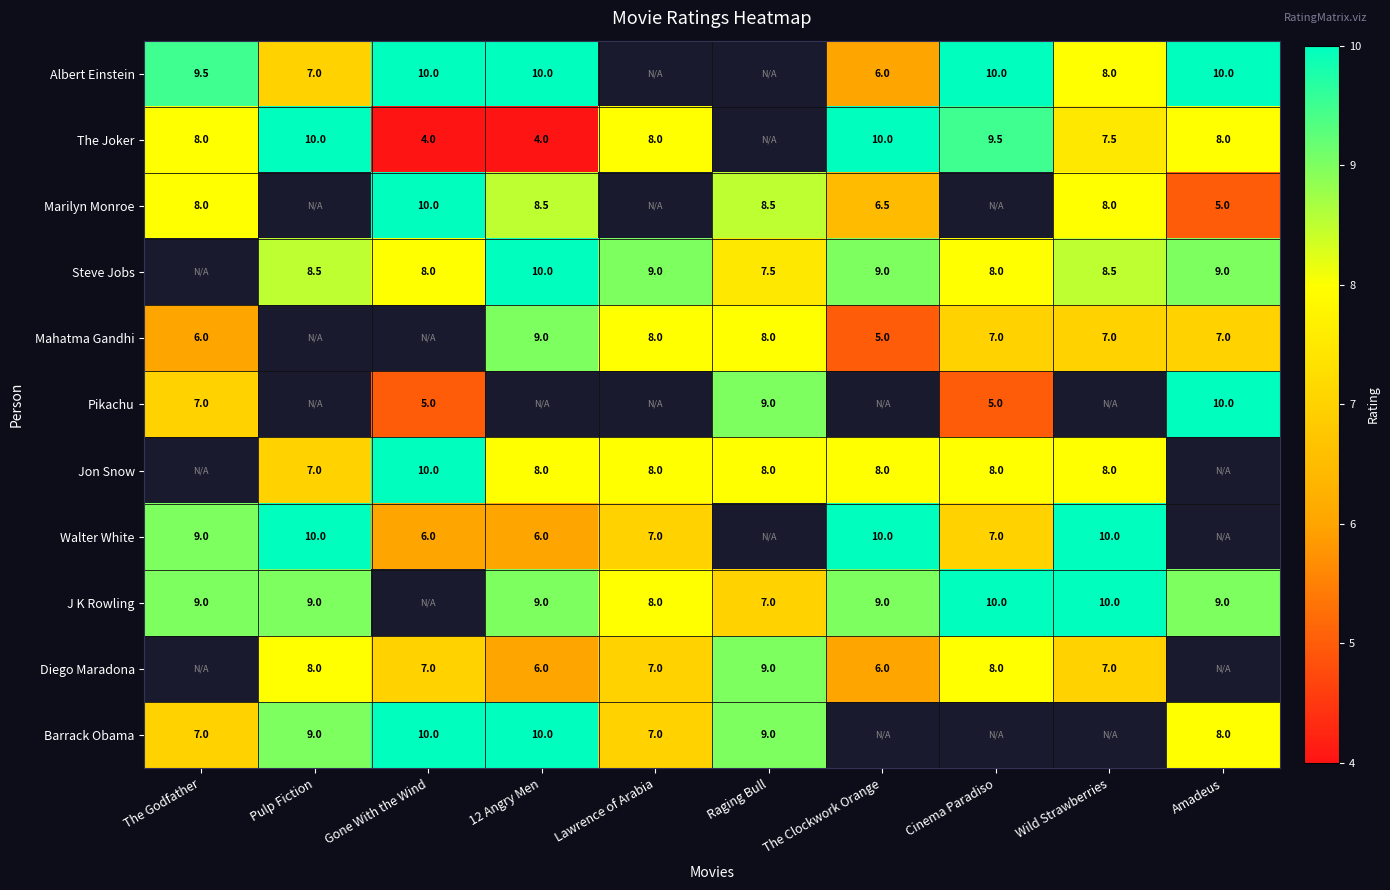

The J K Rowling series shows 10.0 at Cinema Paradiso. True or false?

True